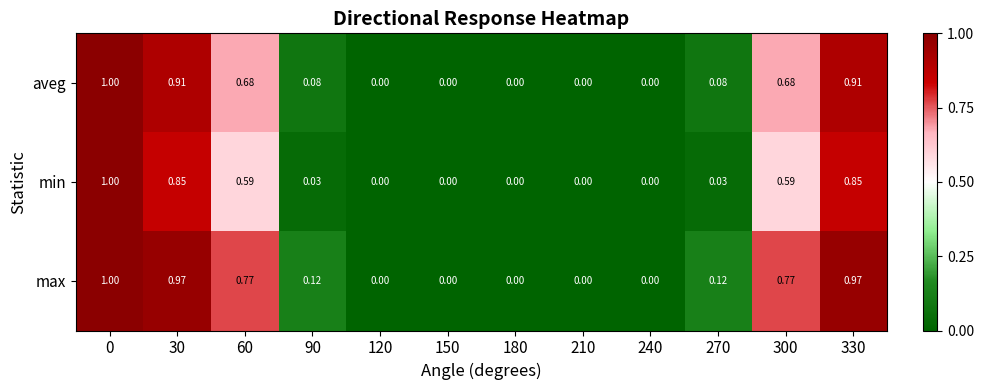

Between 210 and 300, which series saw the biggest shift?

max